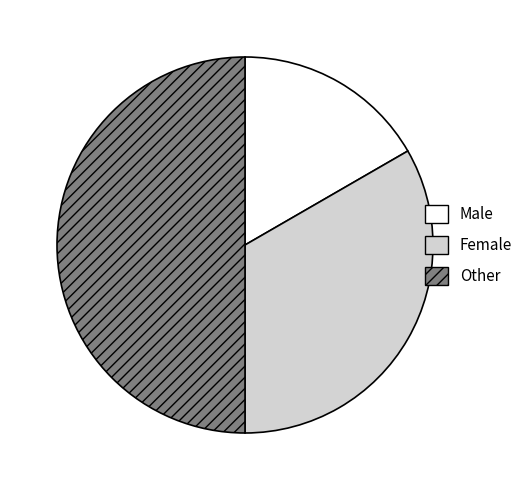

Does Male account for over 50% of the chart?

No